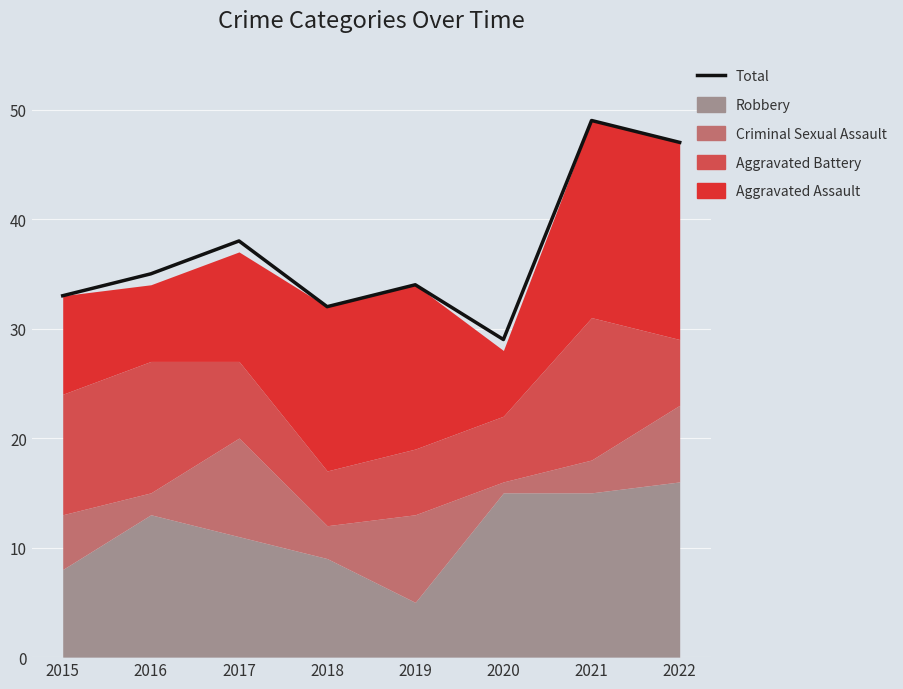

How many interior local peaks (higher than both neighbors) does the data have?

3